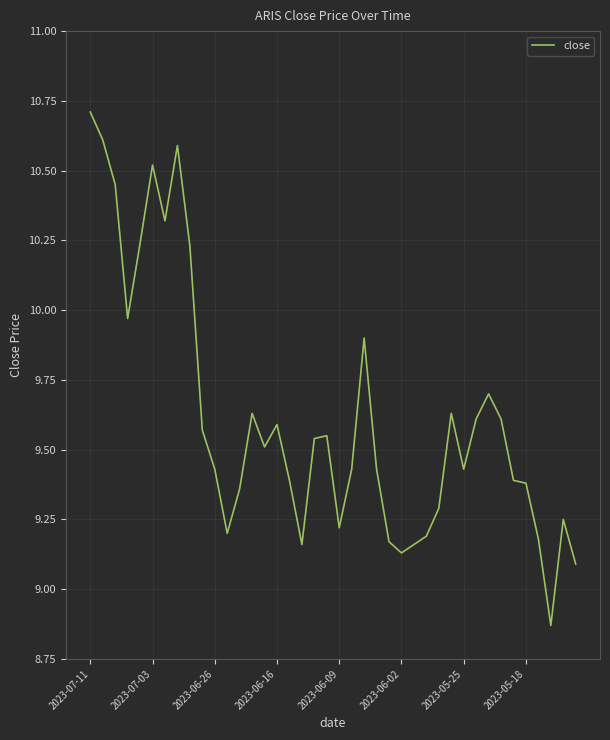

What is the greatest value displayed?

10.7